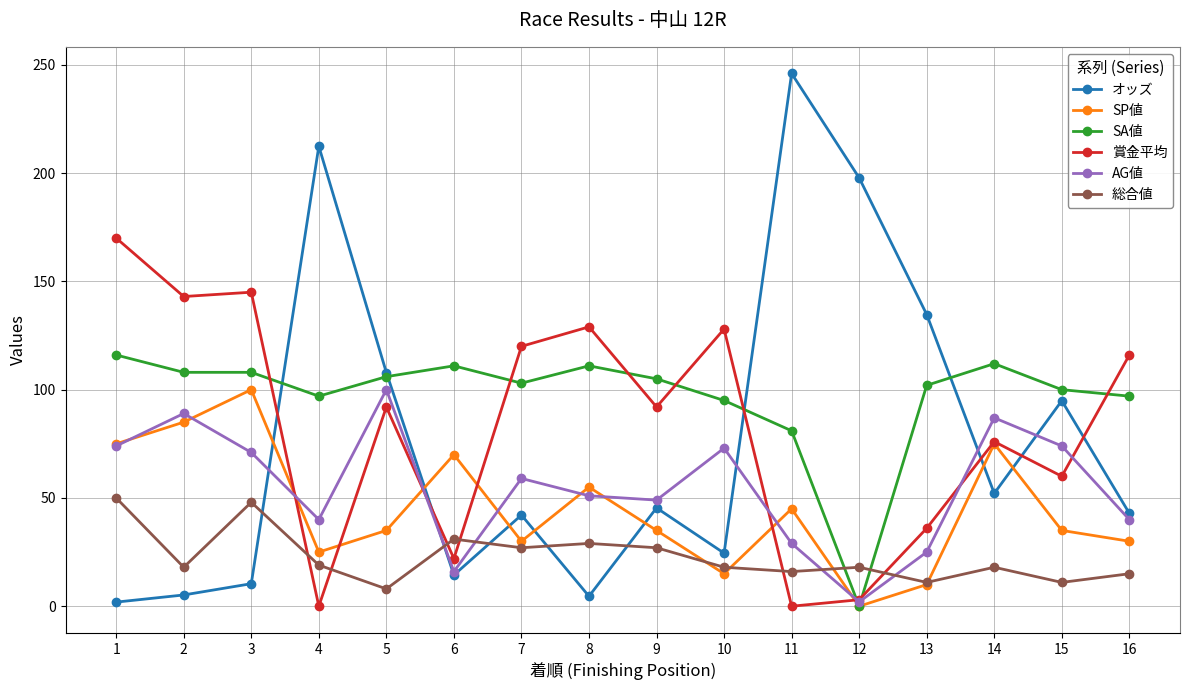

The value of SA値 at 10 is 124.9. True or false?

False